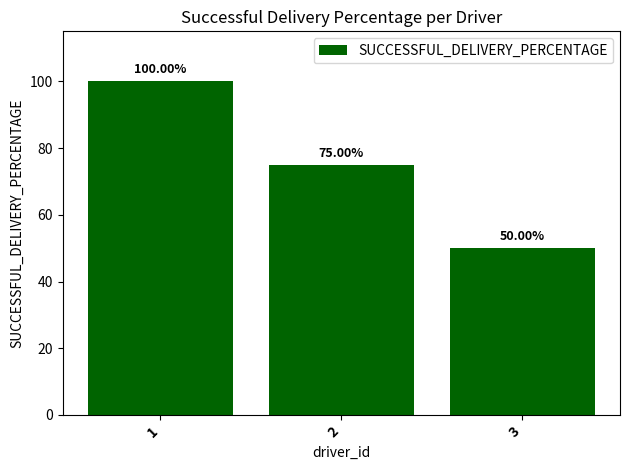

Reading right to left, extract all data points from this chart.

3=50	2=75	1=100